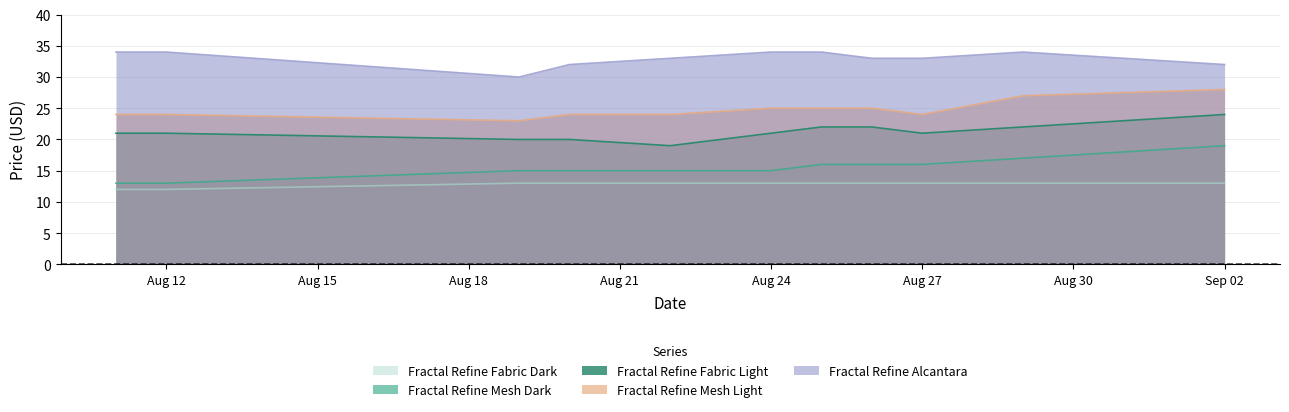

What are all the series names shown in the legend?

Fractal Refine Fabric Dark, Fractal Refine Mesh Dark, Fractal Refine Fabric Light, Fractal Refine Mesh Light, Fractal Refine Alcantara